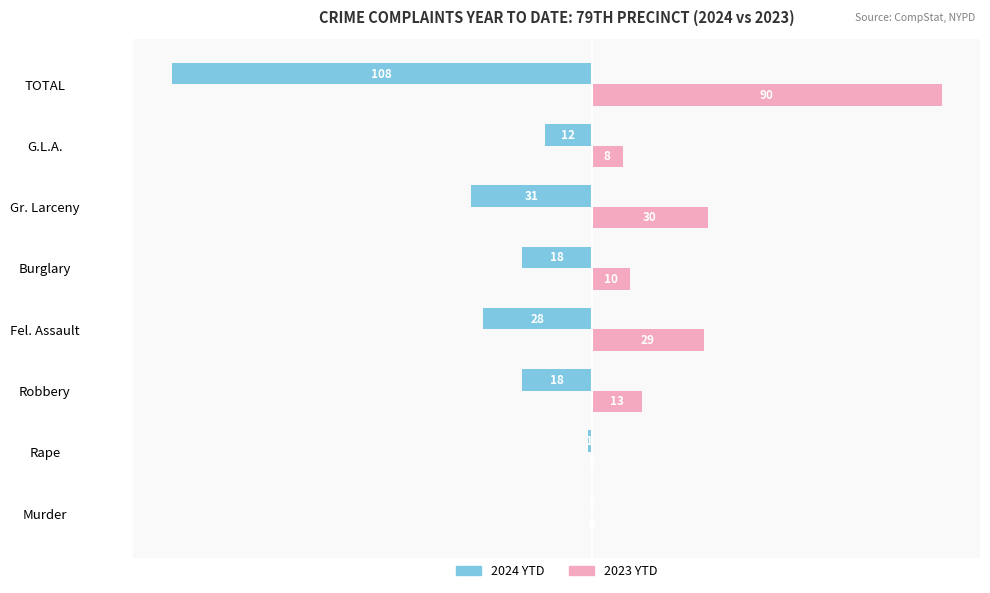

The 2023 YTD series shows 8 at G.L.A.. True or false?

True